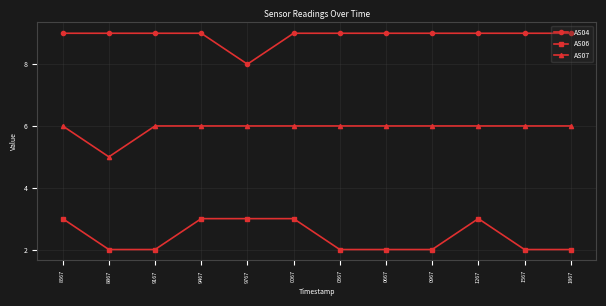

What is the difference between the highest and lowest values at 1867?

7